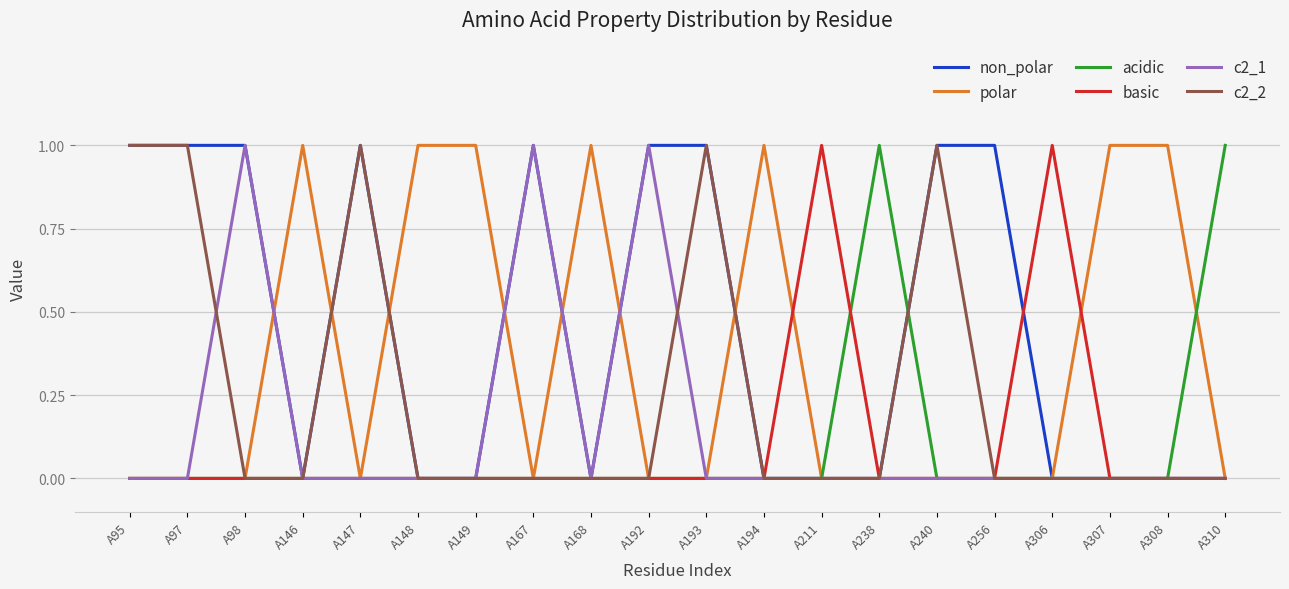

What is the difference between the second highest and minimum values in the non_polar series?

1